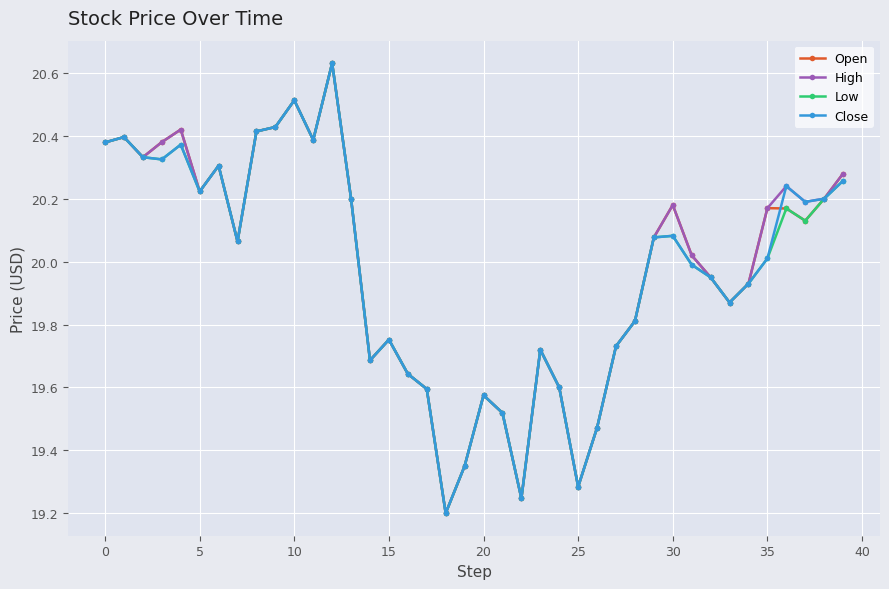

How many lines are shown in the chart?

4